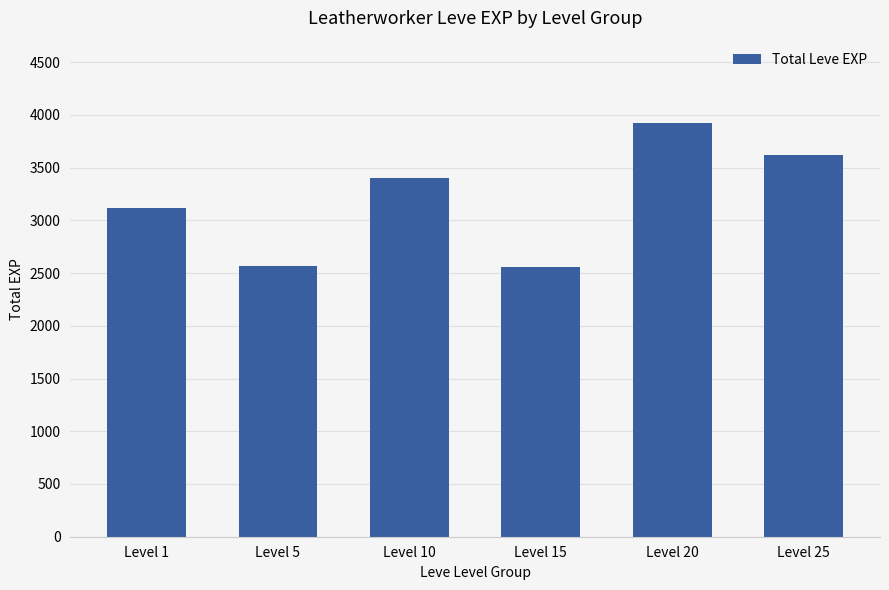

What is the average value?

3198